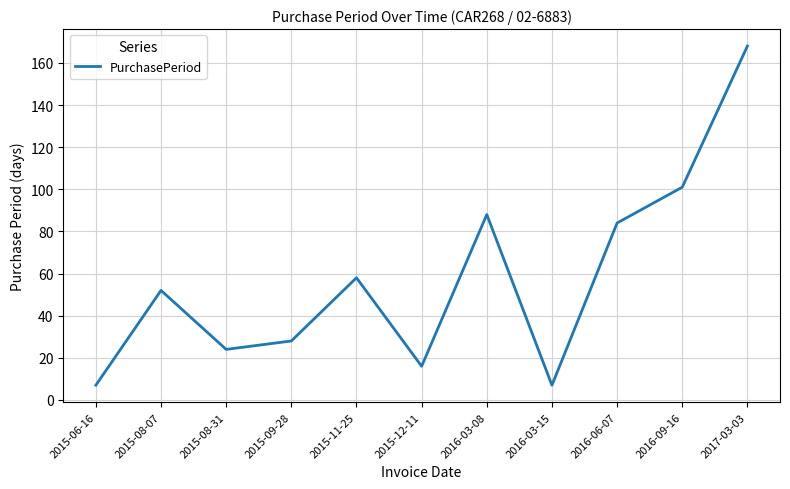

Between 2016-06-07 and 2016-03-08, which is larger?

2016-03-08